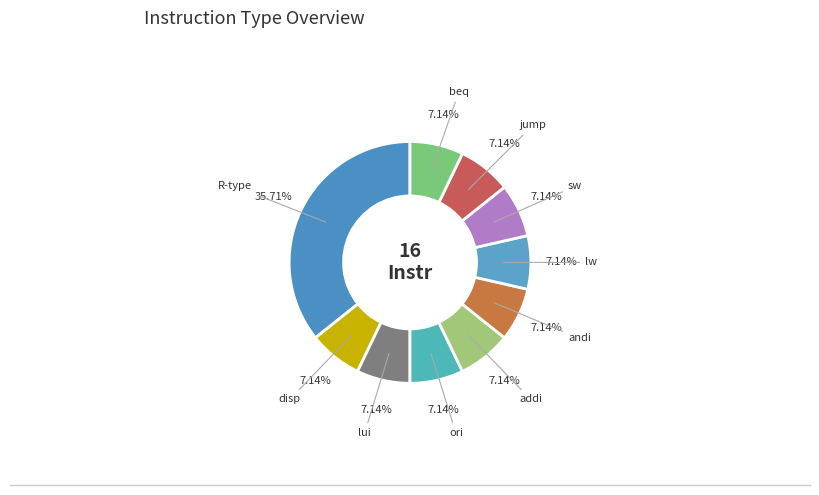

How many segments does this pie chart have?

10